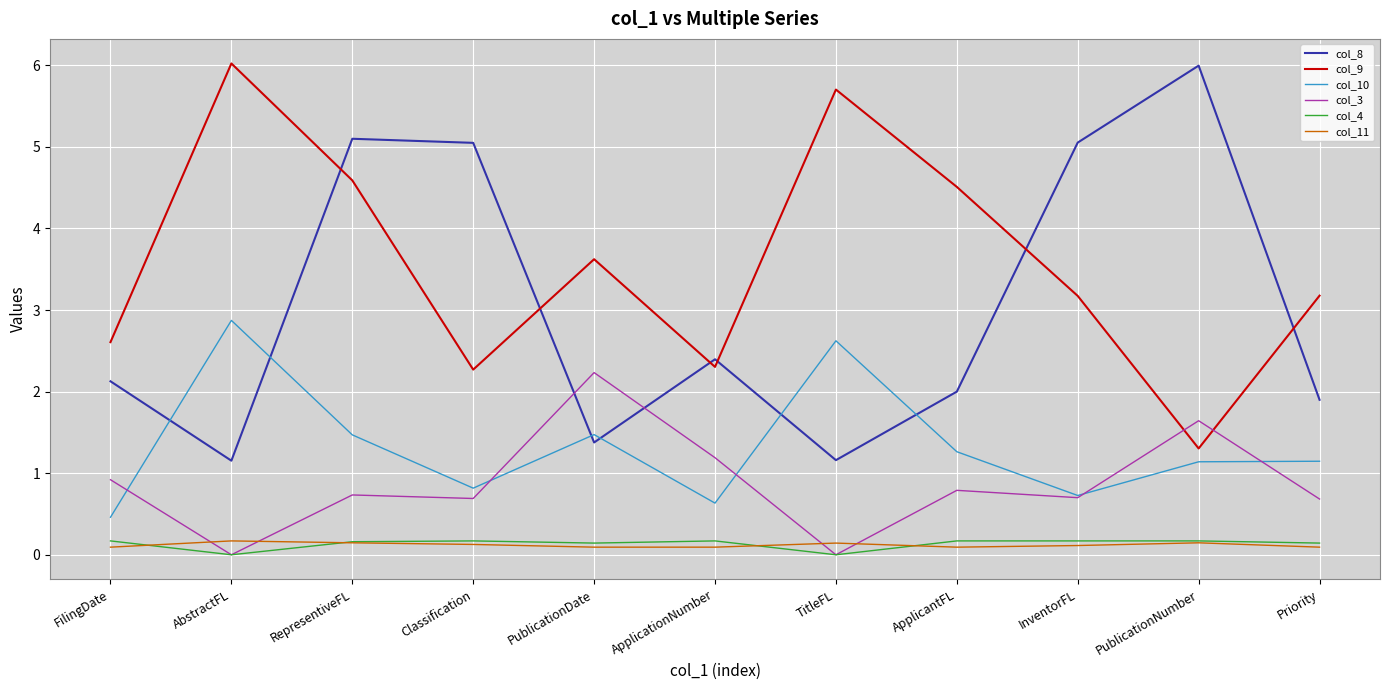

Is the value of col_8 at PublicationNumber greater than the value of col_3 at ApplicantFL?

Yes